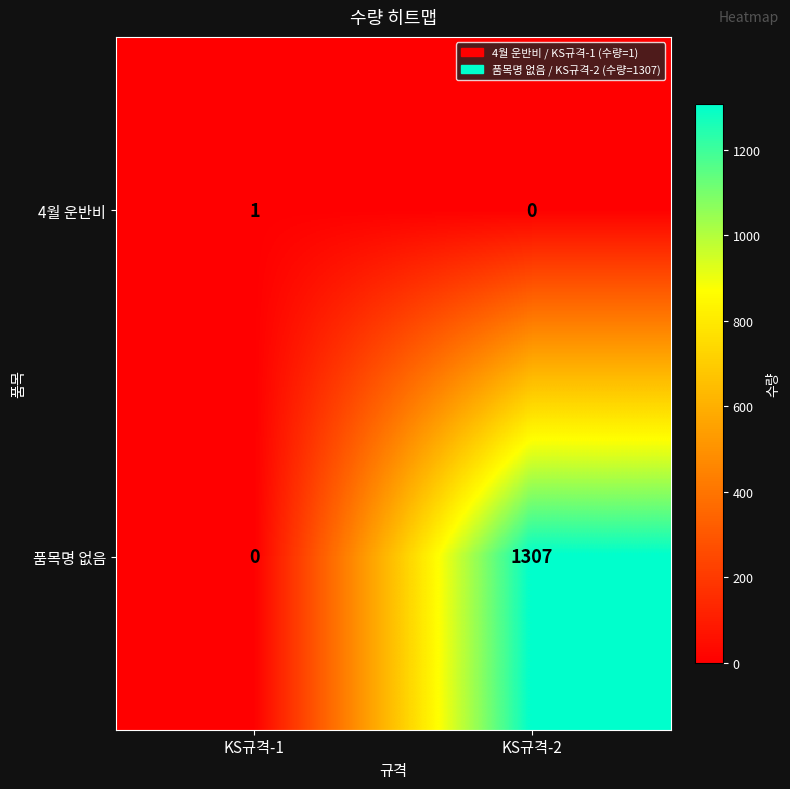

At which label is 품목명 없음 closest to 653?

KS규격-1